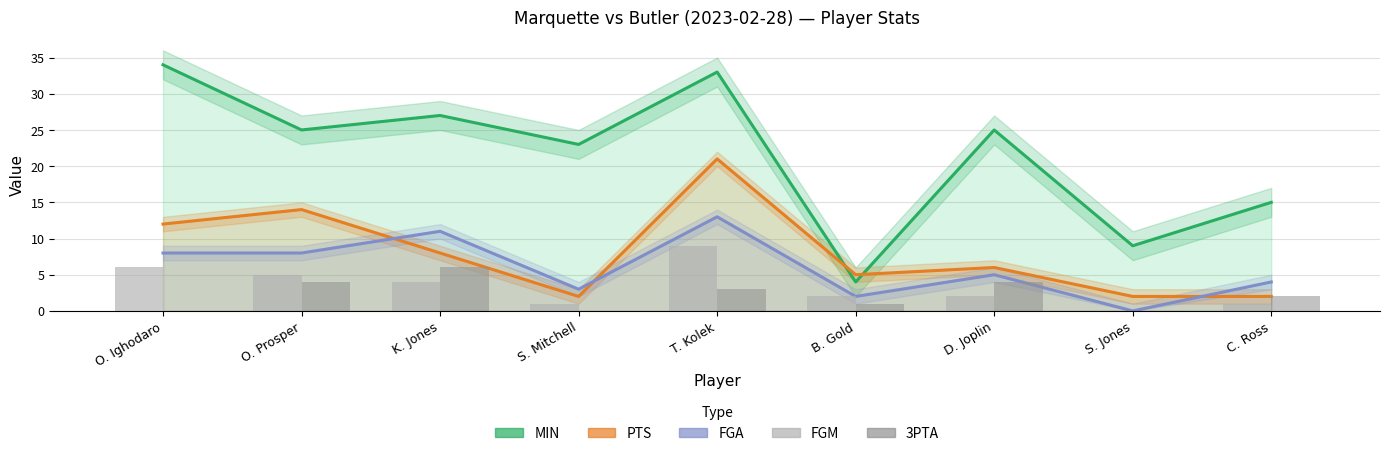

The 3PTA series shows 2 at S. Mitchell. True or false?

False